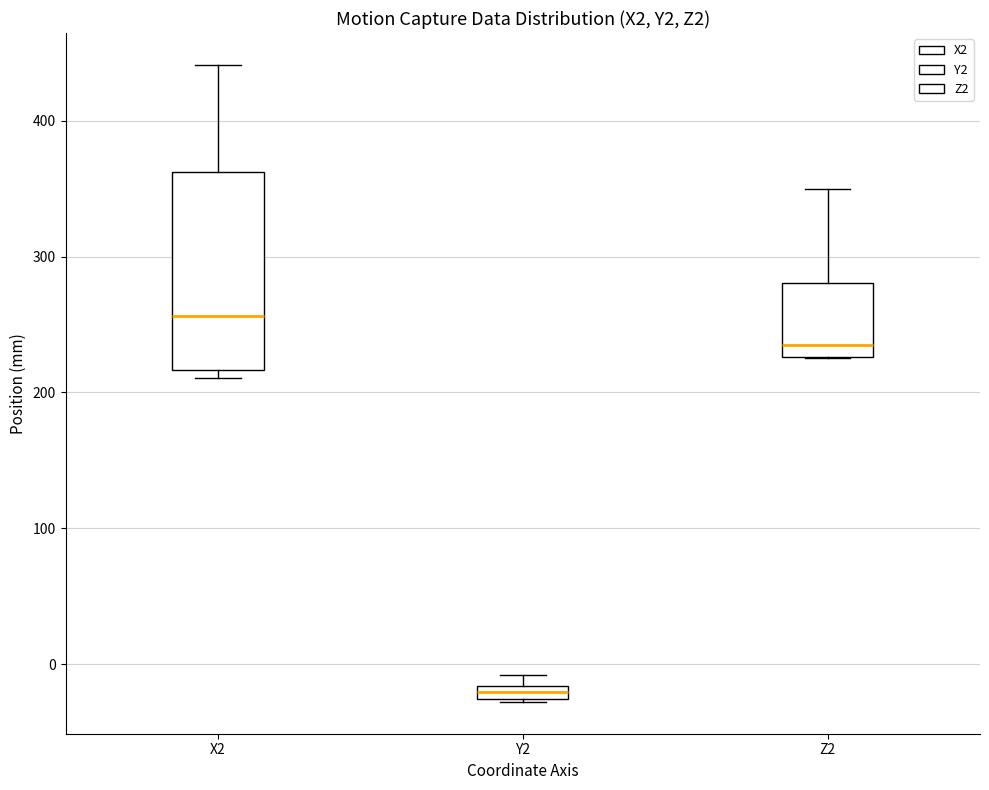

Which box is the tallest, from its lower edge to its upper edge?

X2